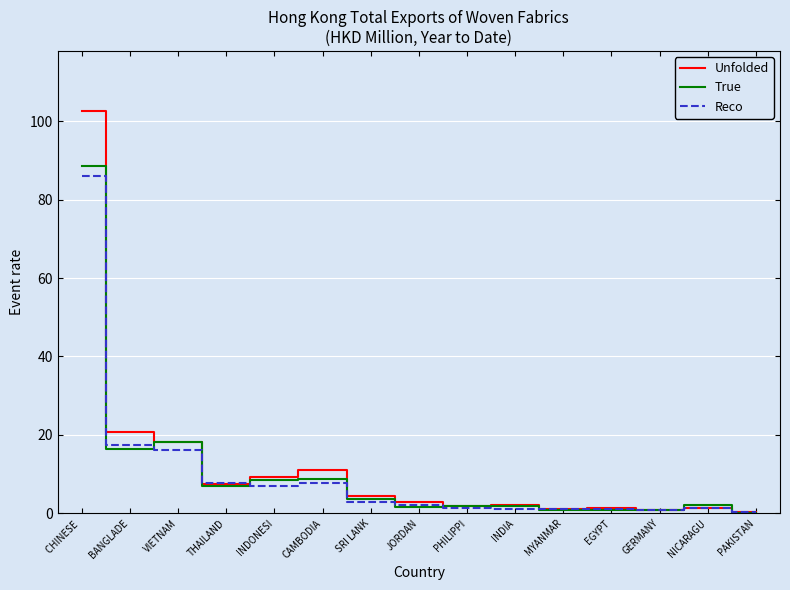

At which category is the sum across all series the highest?

CHINESE 